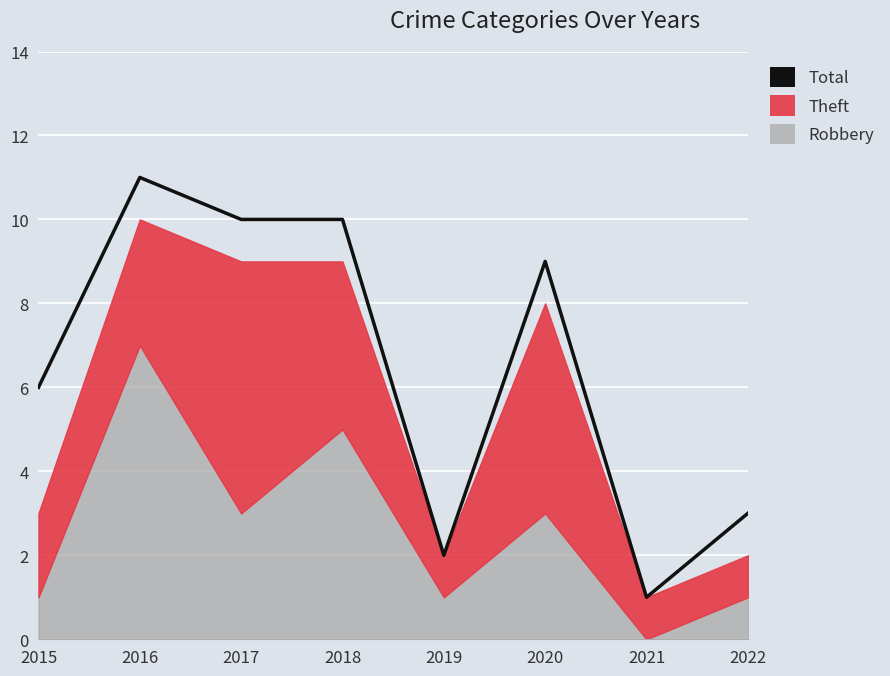

Reading right to left, list all the values displayed in this chart.

3	1	9	2	10	10	11	6